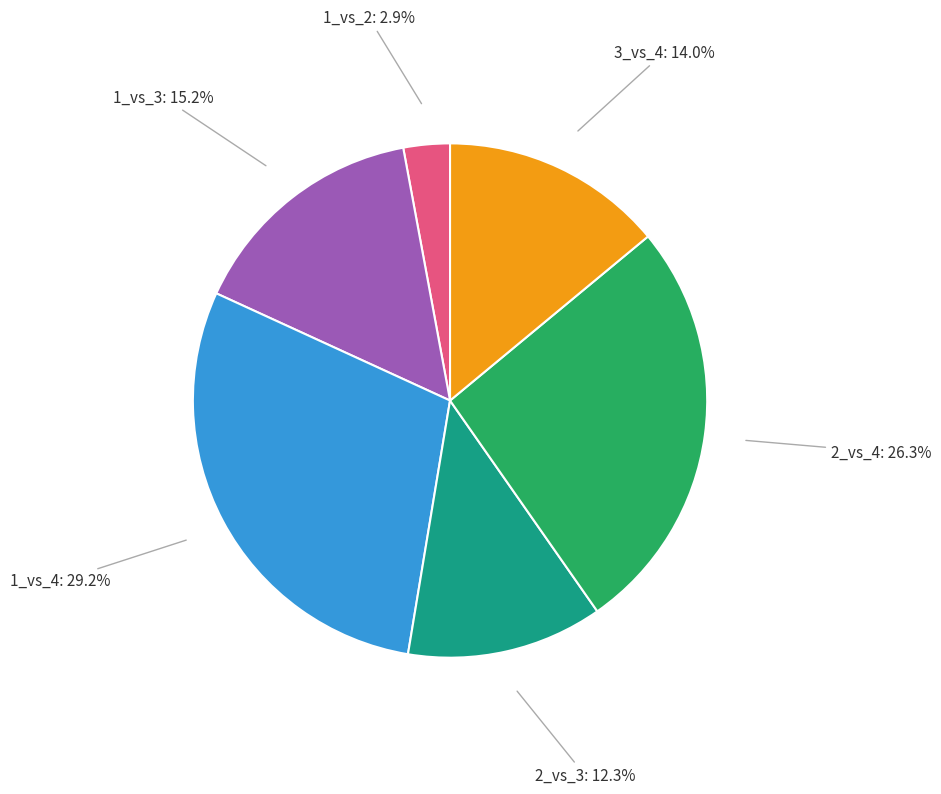

Count the number of slices in the pie.

6